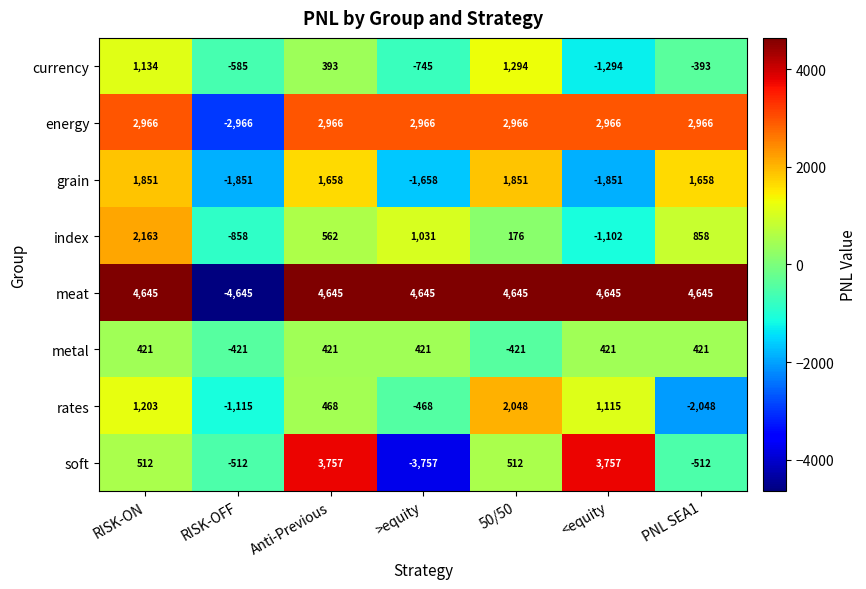

What is the minimum value shown in the chart?

-4645